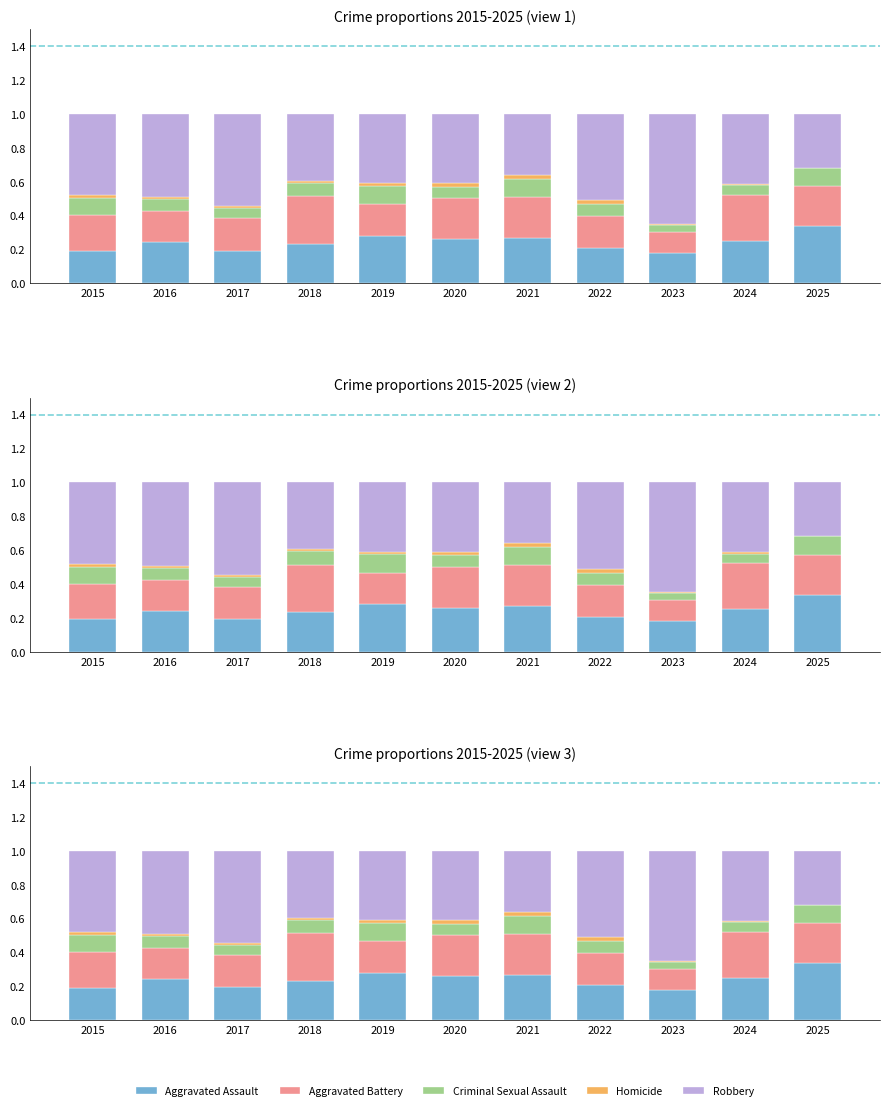

What is the value of the Aggravated Battery bar at the 4th from the left?

0.3